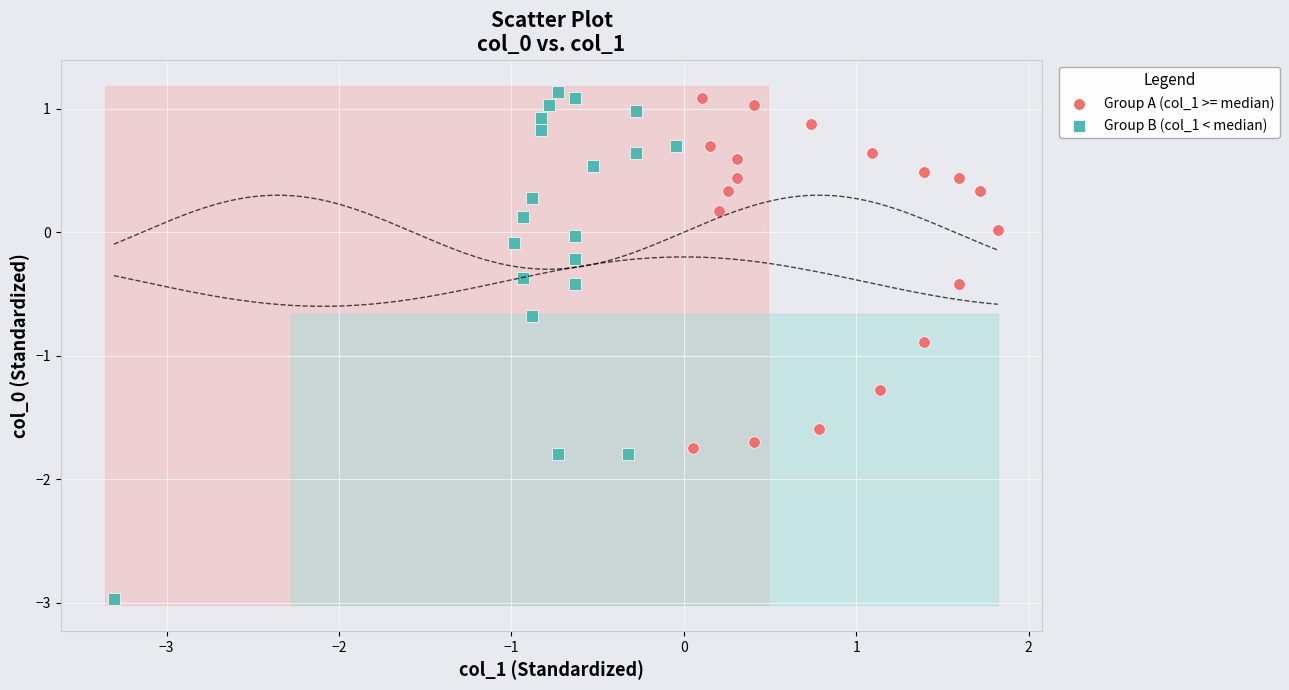

What are all the series names shown in the legend?

Group A (col_1 >= median), Group B (col_1 < median)